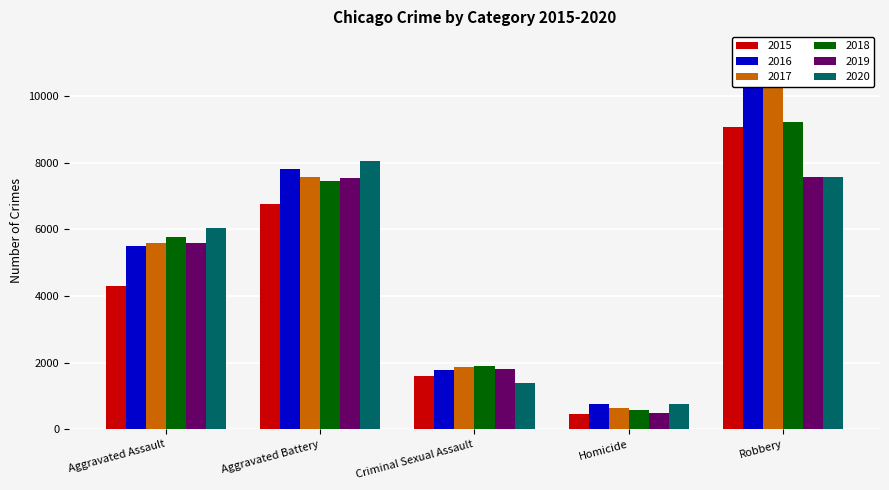

What is the difference between the highest and lowest values at Robbery?

3803